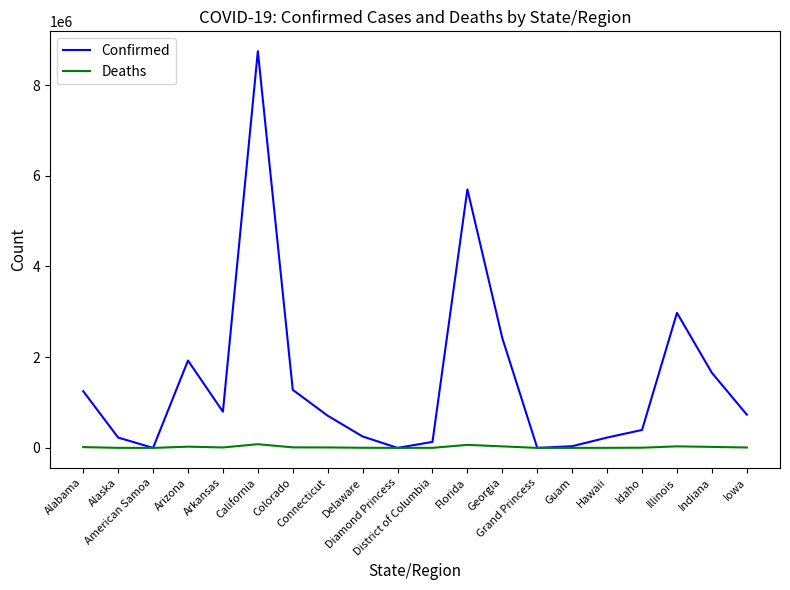

Which series has the widest spread of values?

Confirmed